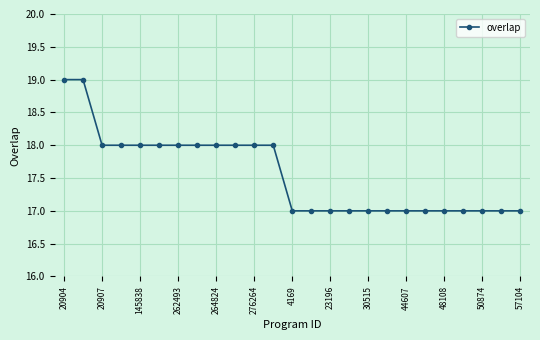

What is the average value?

18